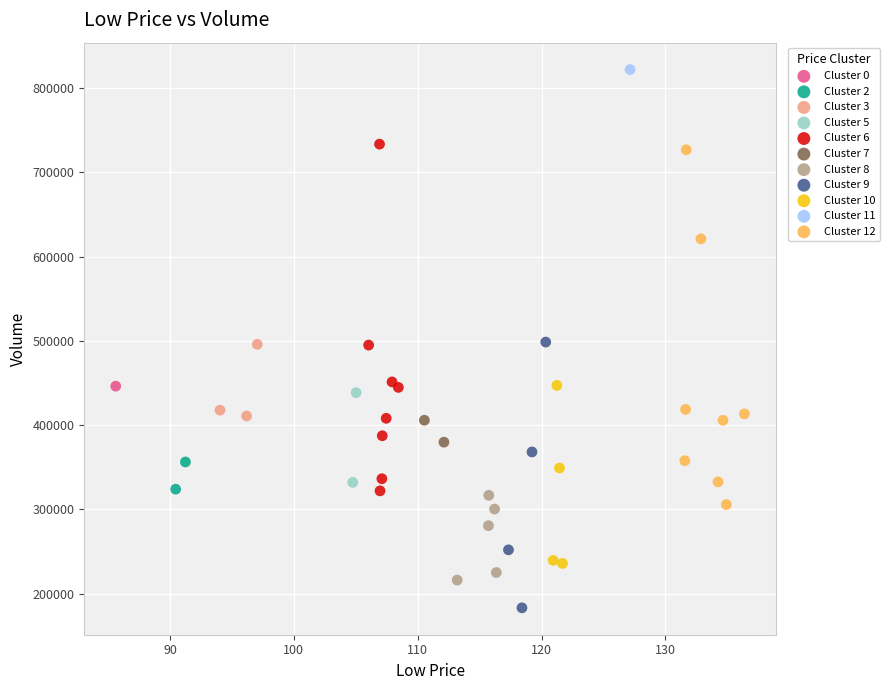

What are all the series names shown in the legend?

Cluster 0, Cluster 2, Cluster 3, Cluster 5, Cluster 6, Cluster 7, Cluster 8, Cluster 9, Cluster 10, Cluster 11, Cluster 12